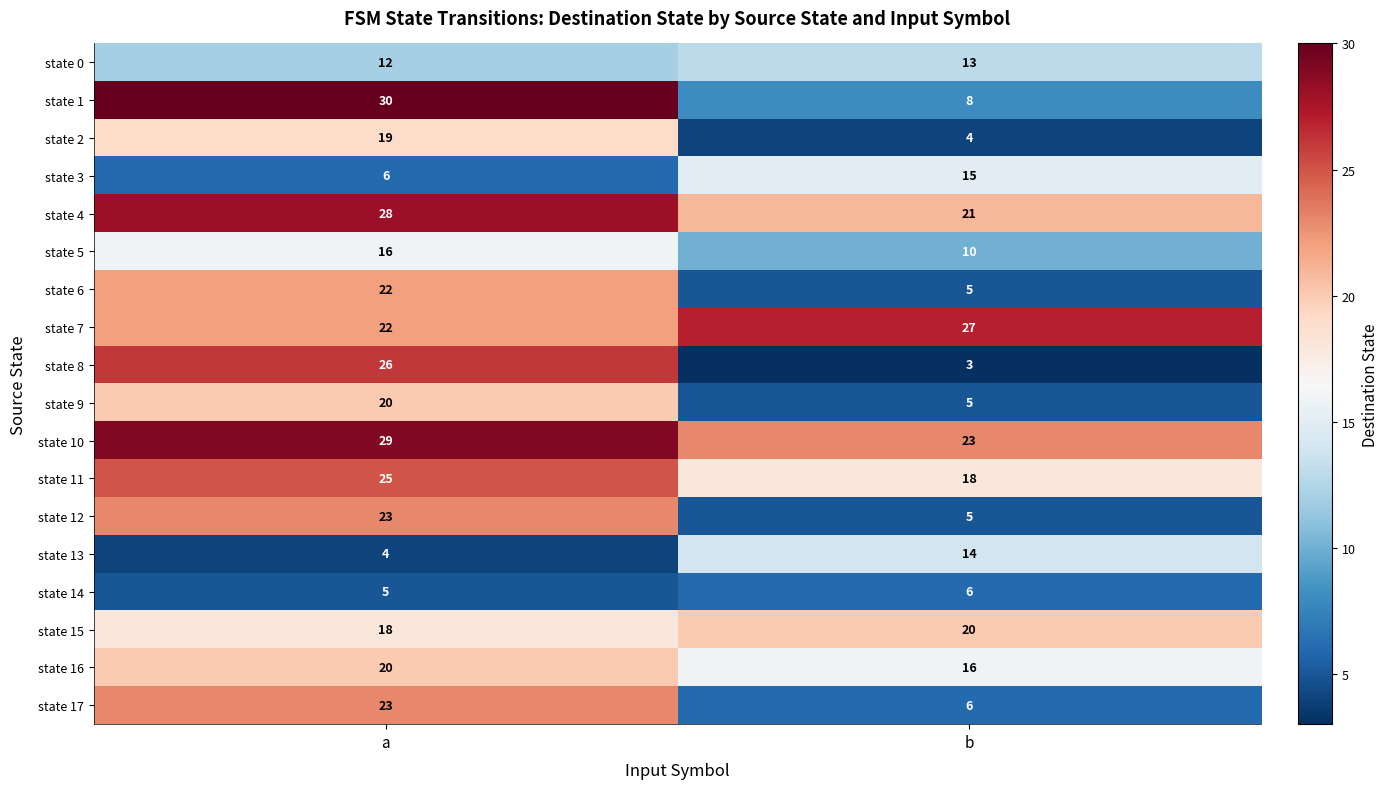

At which label is state 17 closest to 14?

b